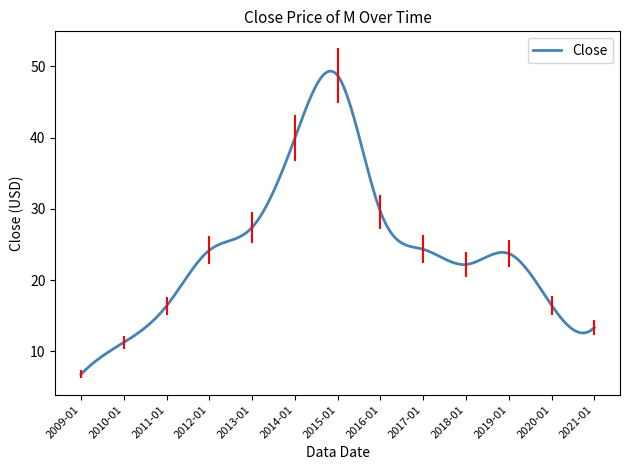

What is the greatest value displayed?

49.3